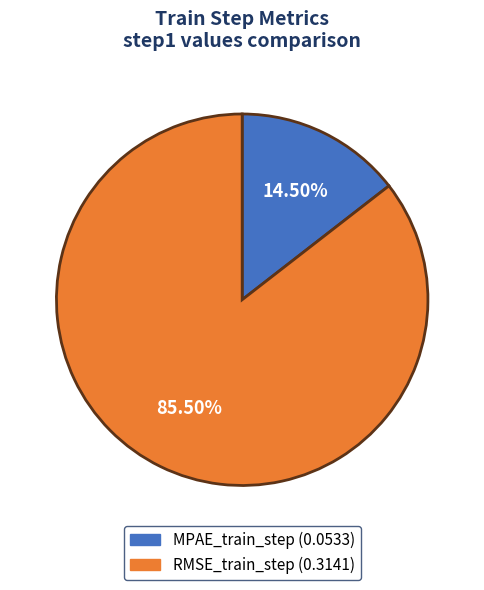

Combined, do MPAE_train_step and RMSE_train_step account for over 50%?

Yes